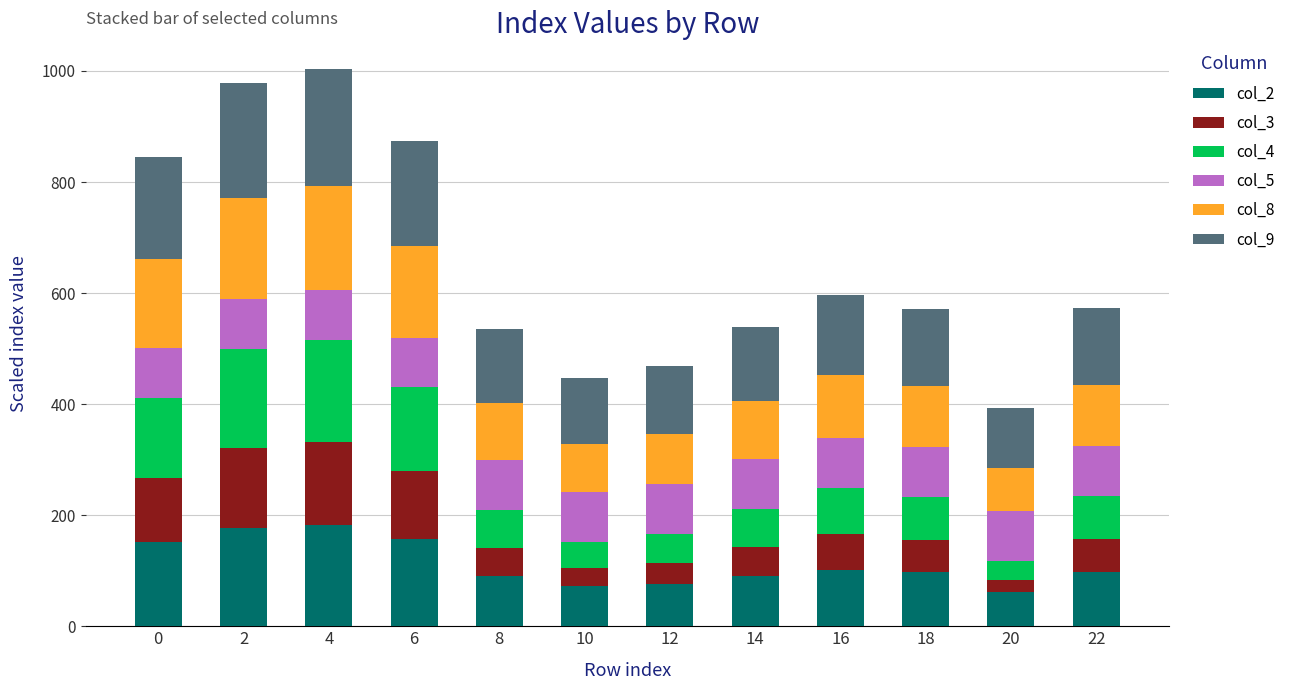

What are all the series names shown in the legend?

col_2, col_3, col_4, col_5, col_8, col_9